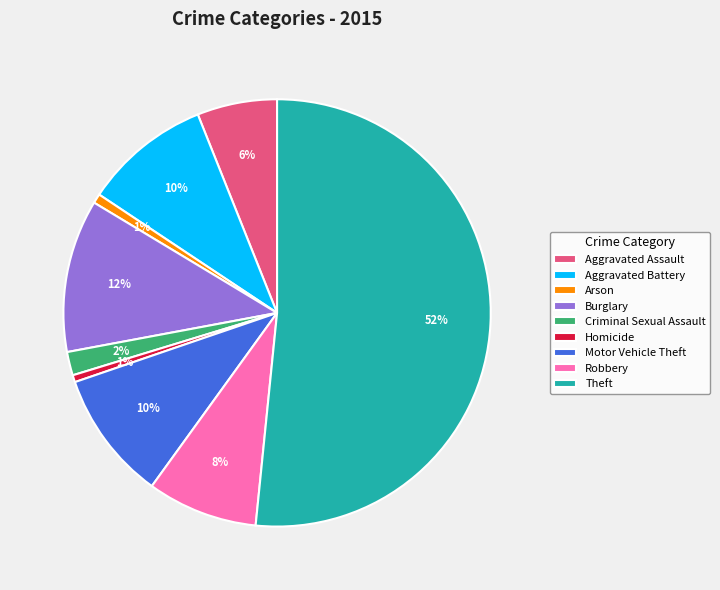

Count the number of slices in the pie.

9